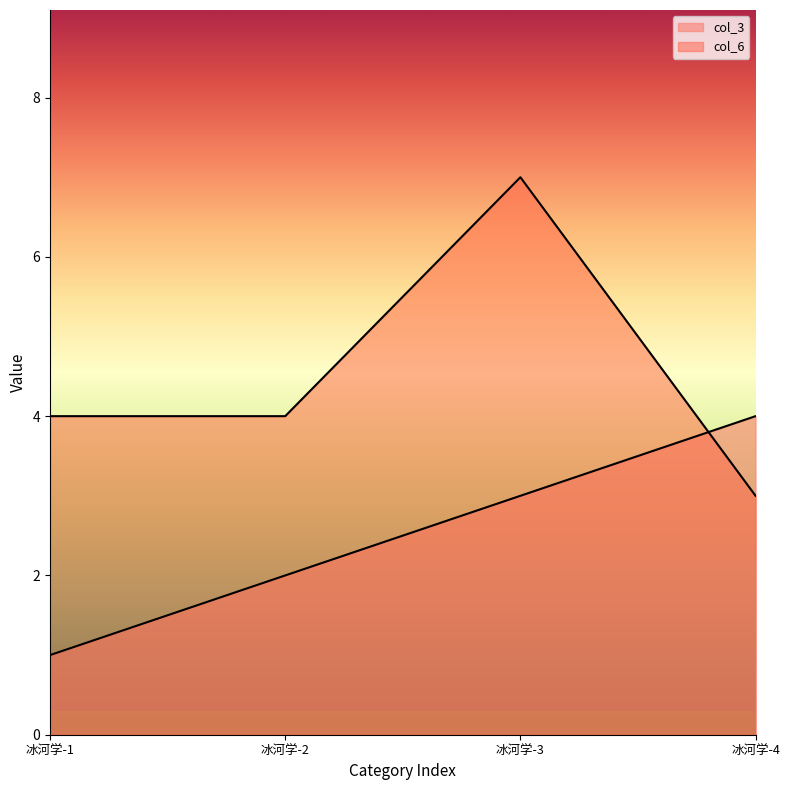

Is the value of col_6 at 冰河学-2 greater than the value of col_3 at 冰河学-3?

Yes